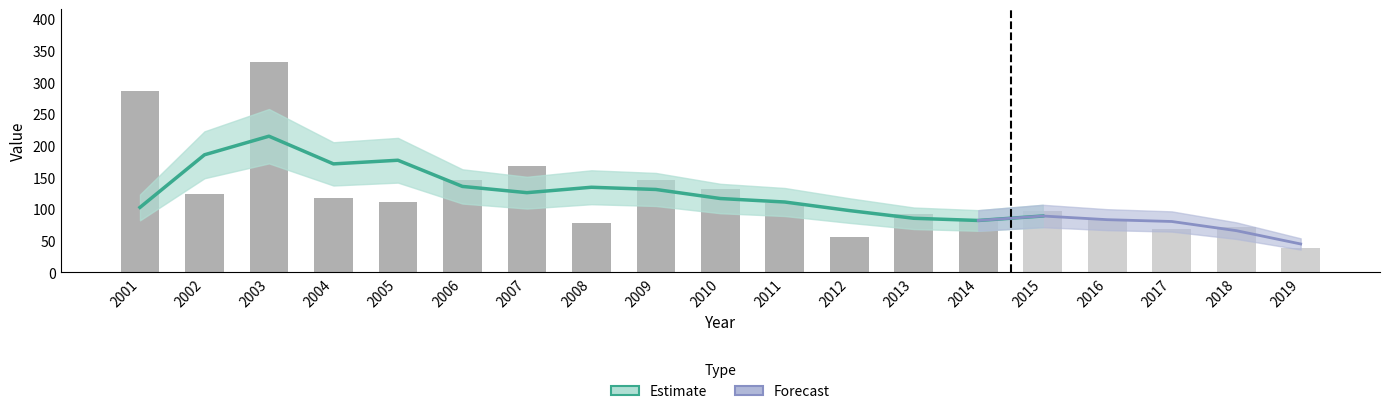

What is the change in value from 2002 to 2007?

+44.3